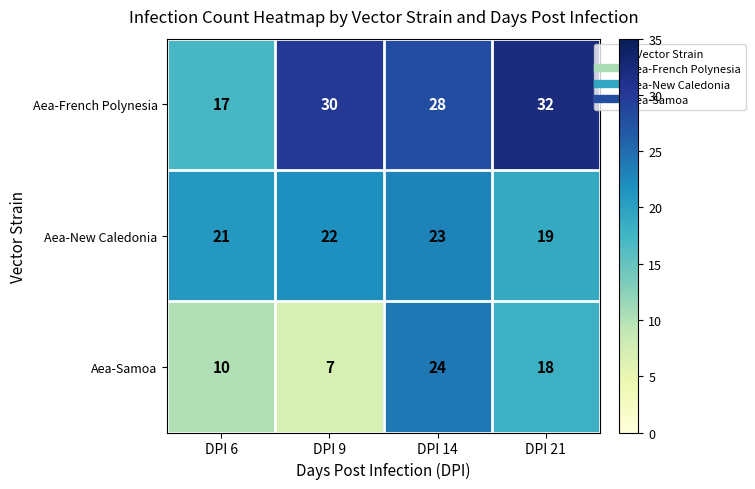

What is the difference between the Aea-Samoa values at DPI 6 and DPI 9?

3